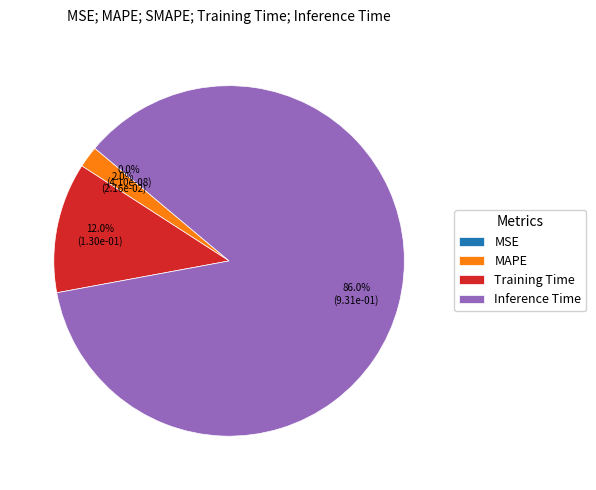

How much of the chart is everything except Inference Time?

14.0%